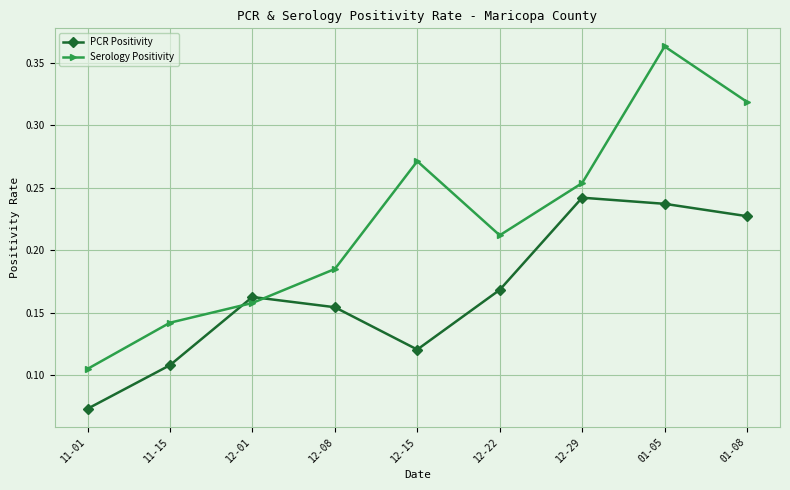

Which category has the highest value in the Serology Positivity series?

01-05